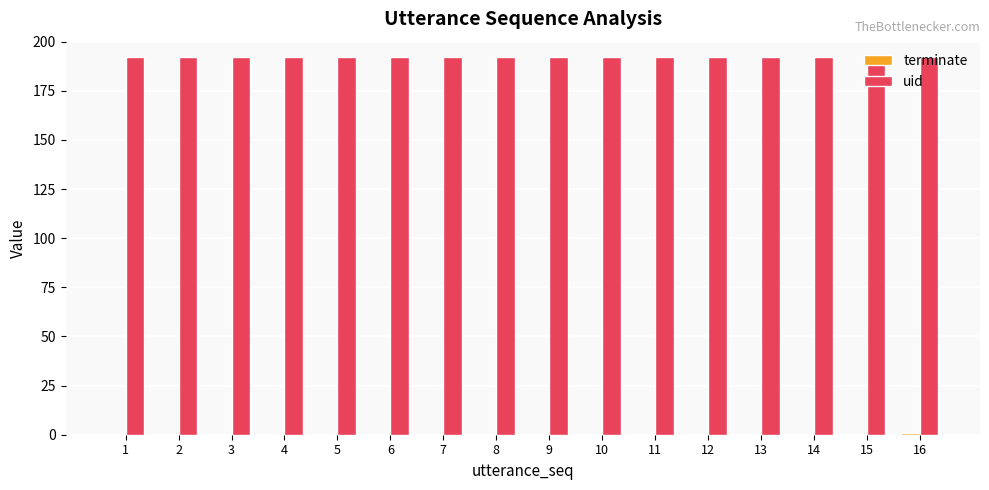

The uid series shows 39 at 4. True or false?

False